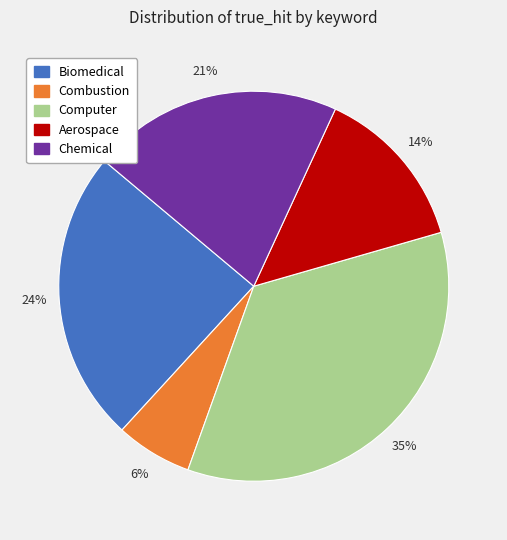

What is the smallest slice in the pie chart?

Combustion